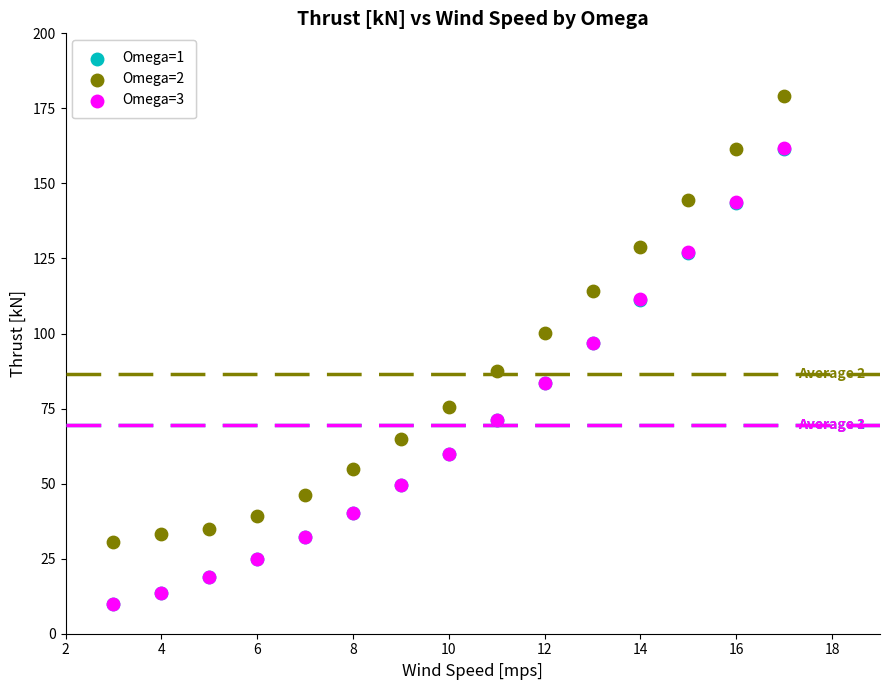

What are all the series names shown in the legend?

Omega=1, Omega=2, Omega=3